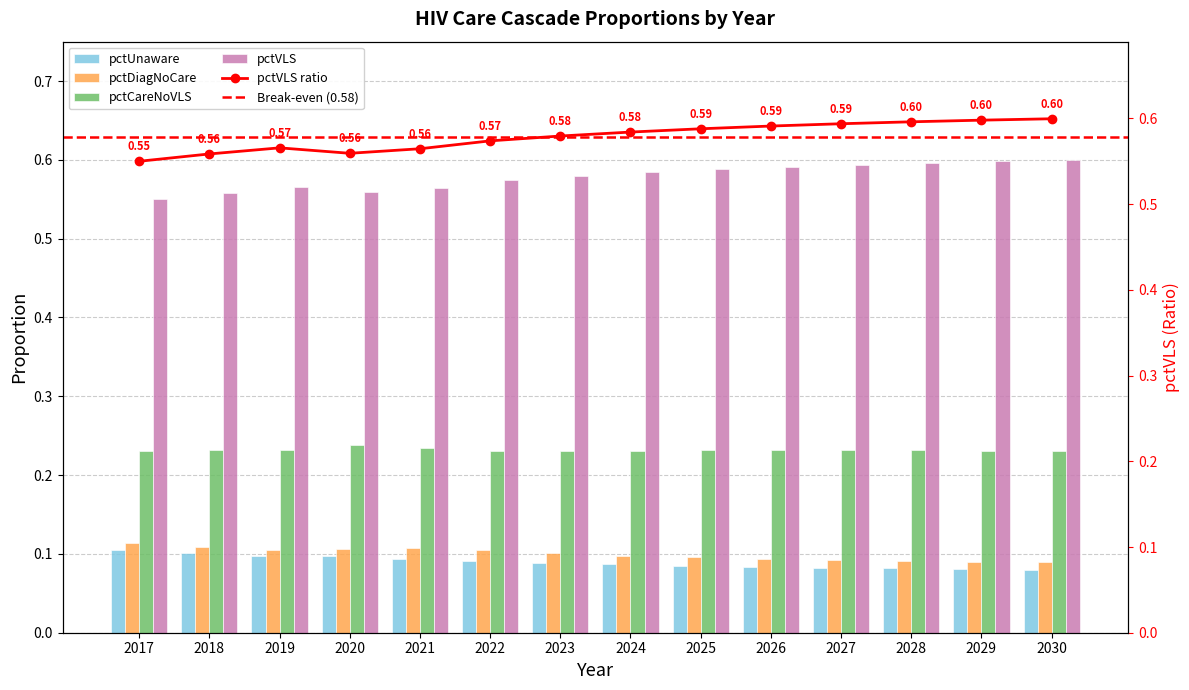

List the series in order of their peak value, lowest first.

pctUnaware, pctDiagNoCare, pctCareNoVLS, pctVLS